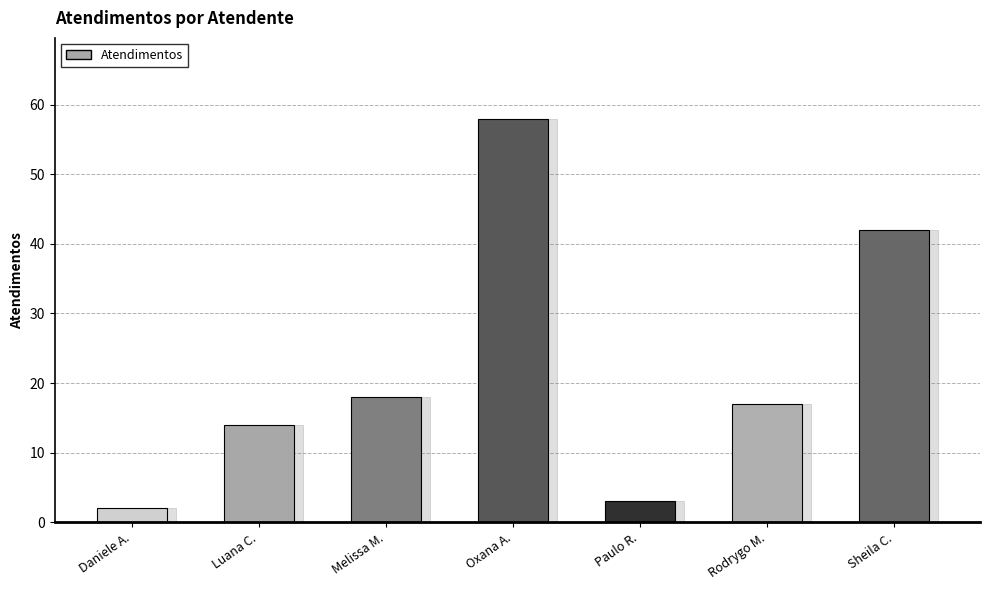

The value at Luana C. is 14. True or false?

True